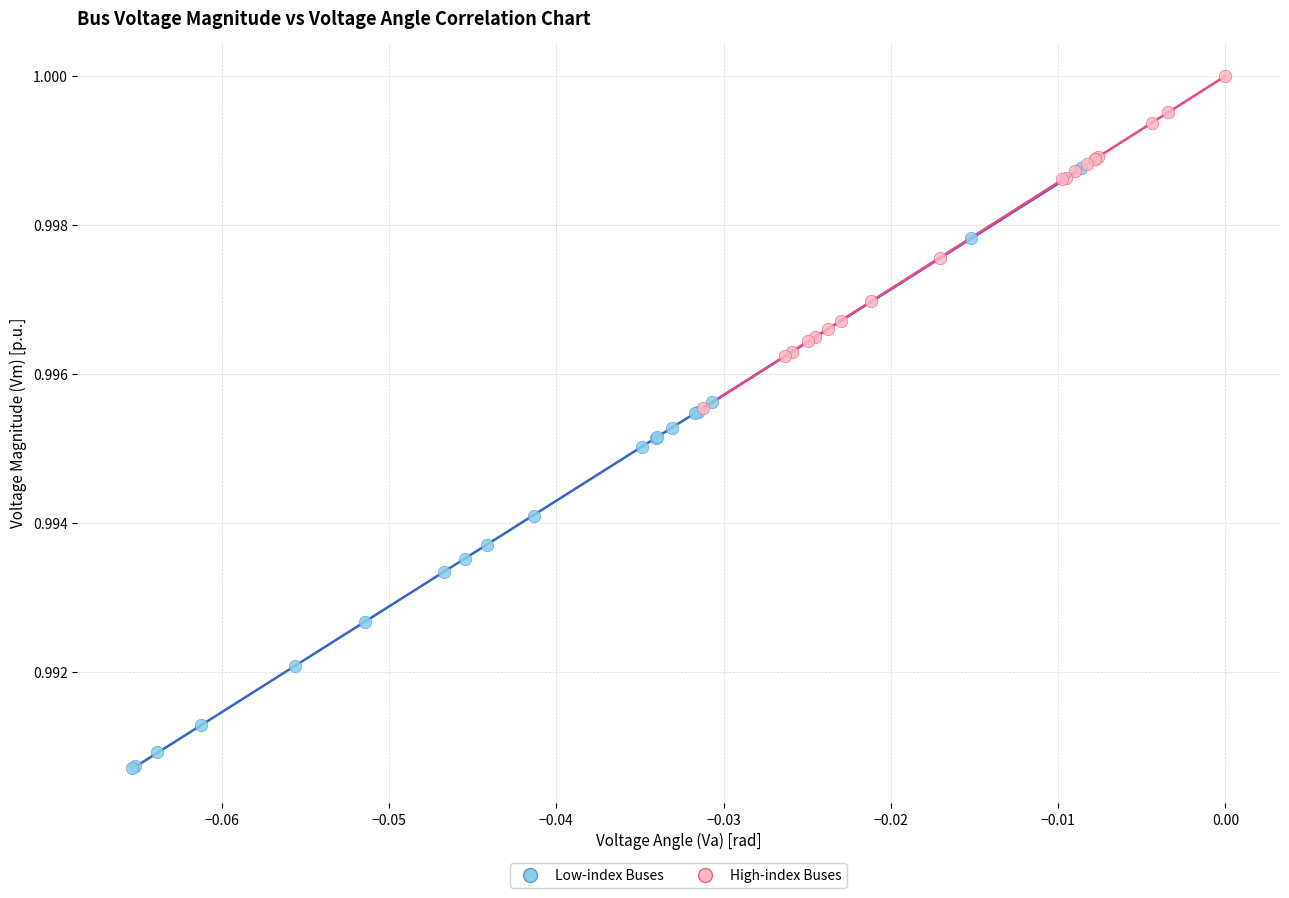

Which series reaches the maximum Y coordinate?

High-index Buses